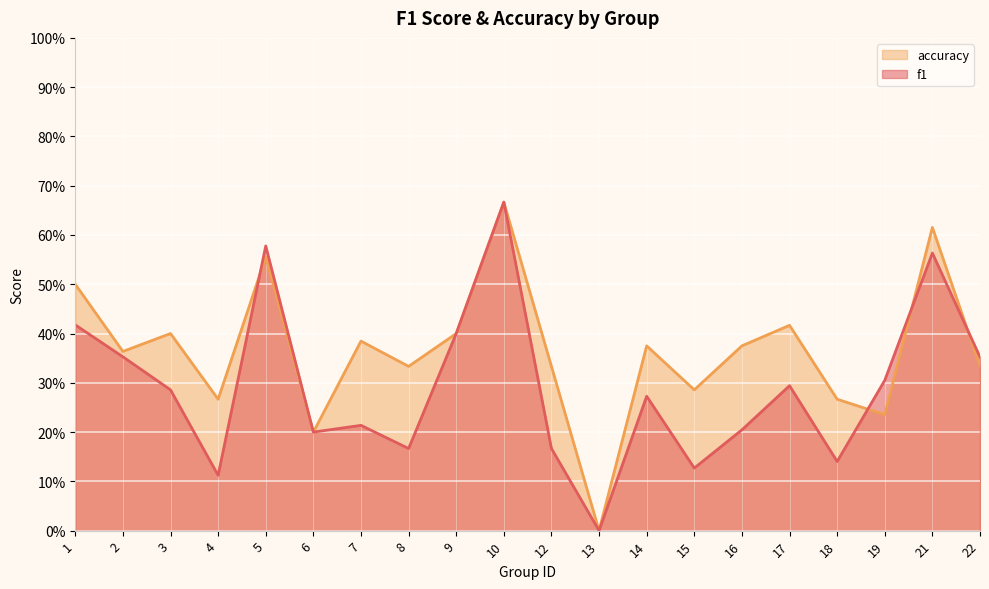

What is the difference between the second highest and second lowest values in the f1 series?

0.5